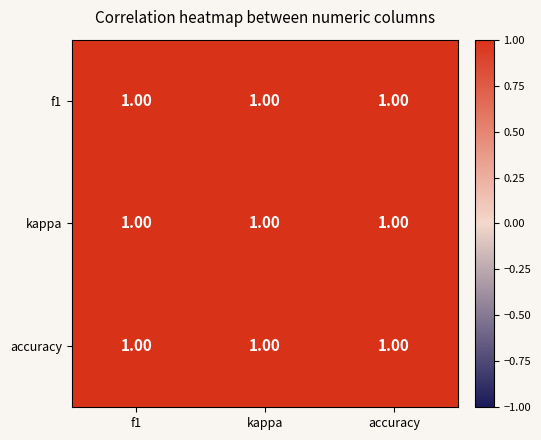

List the labels in order of accuracy value, largest first.

accuracy, kappa, f1